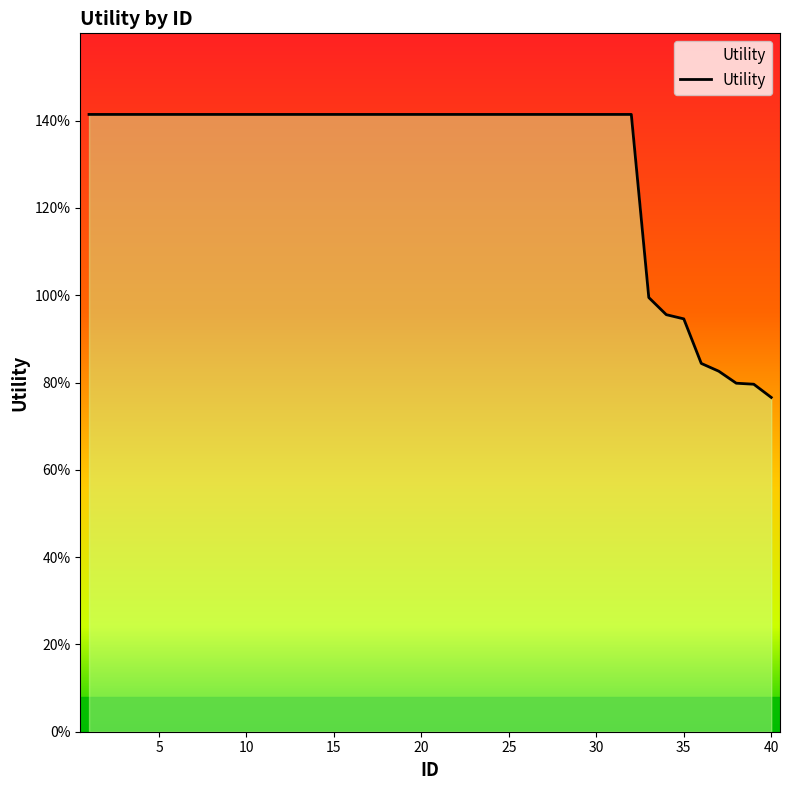

What is the smallest value displayed?

0.8